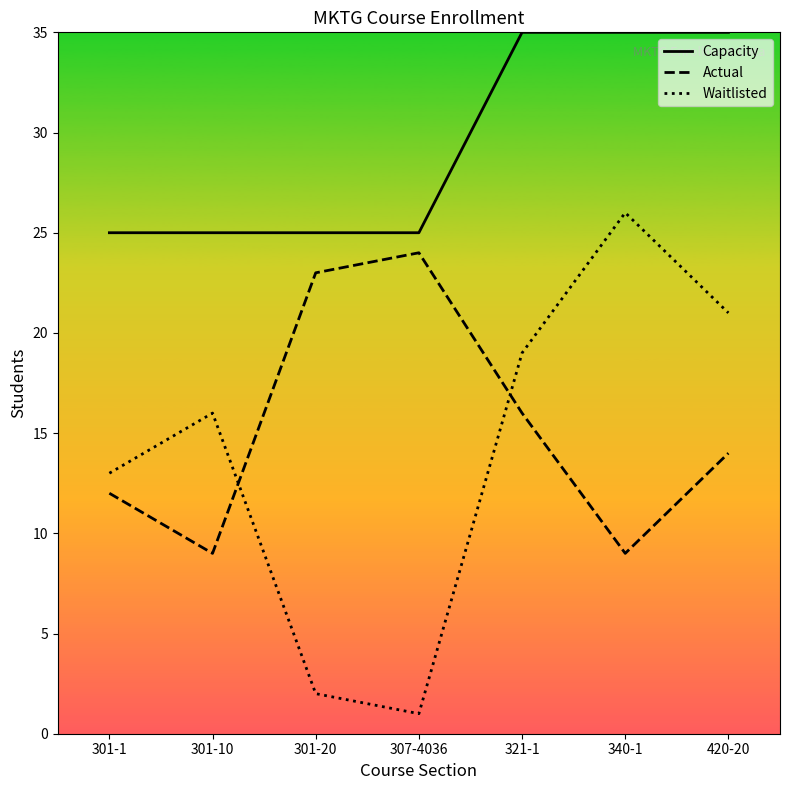

What is the total value across all series at 301-1?

50